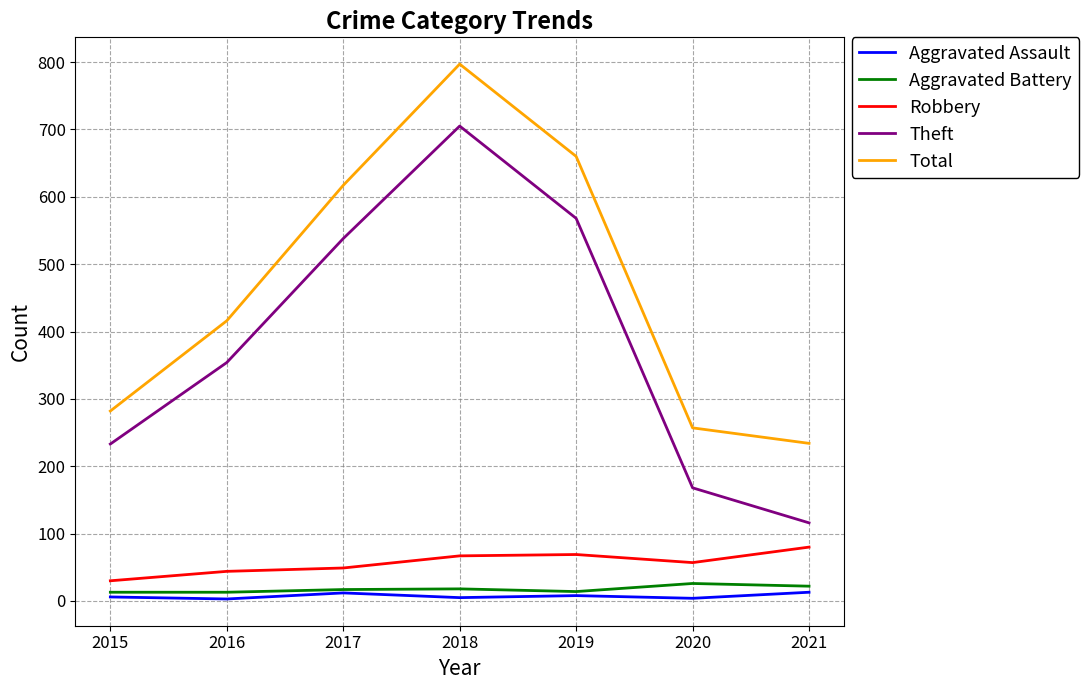

What is the sum of the Theft values at 2020 and 2017?

706